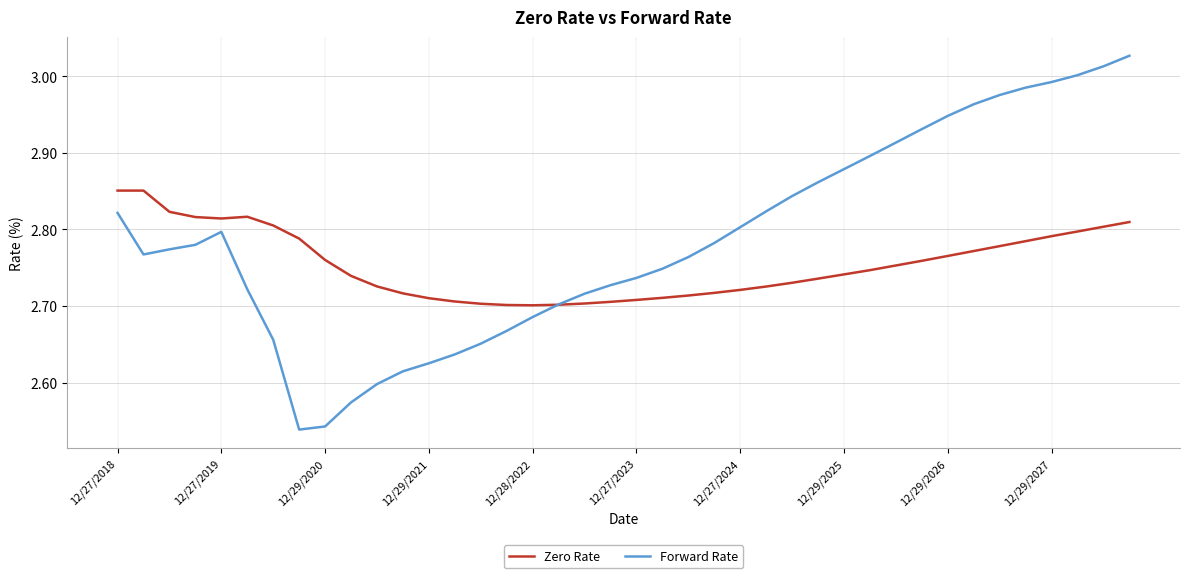

Rank the series by their maximum value, from lowest to highest.

Zero Rate, Forward Rate